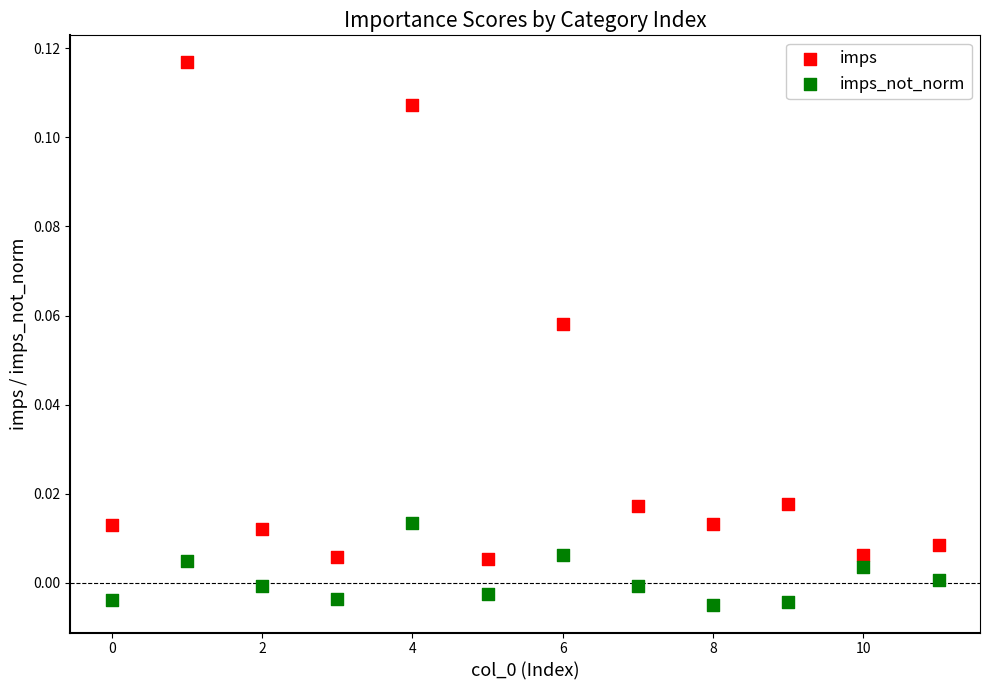

Which series contains the lowest Y value?

imps_not_norm